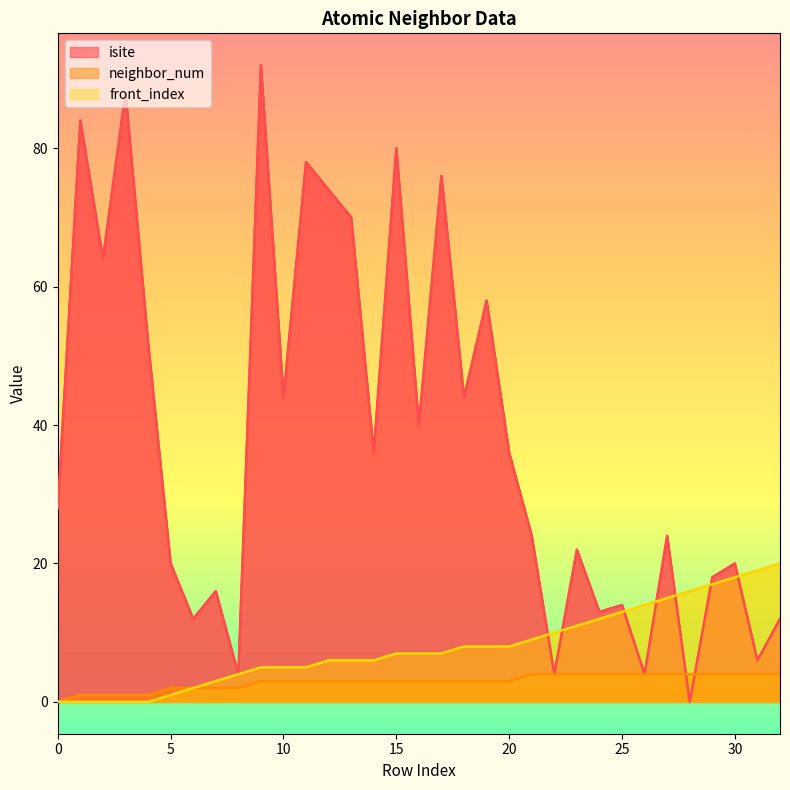

Which series has the widest spread of values?

isite